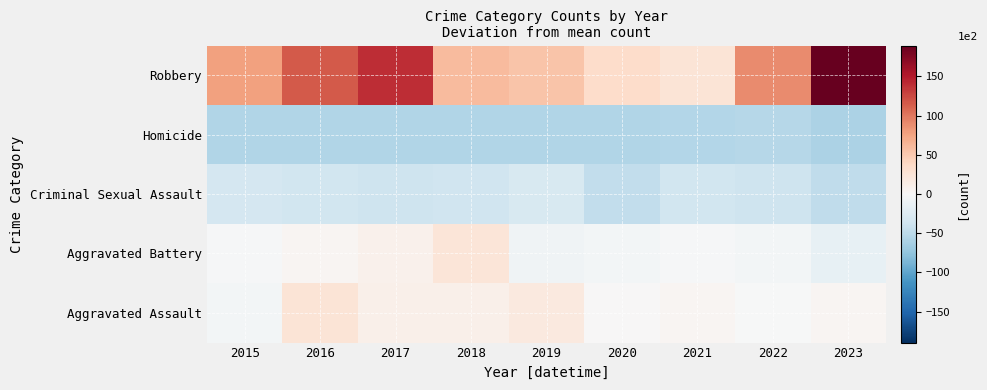

At 2023, list the series in order from largest to smallest.

Robbery, Aggravated Assault, Aggravated Battery, Criminal Sexual Assault, Homicide